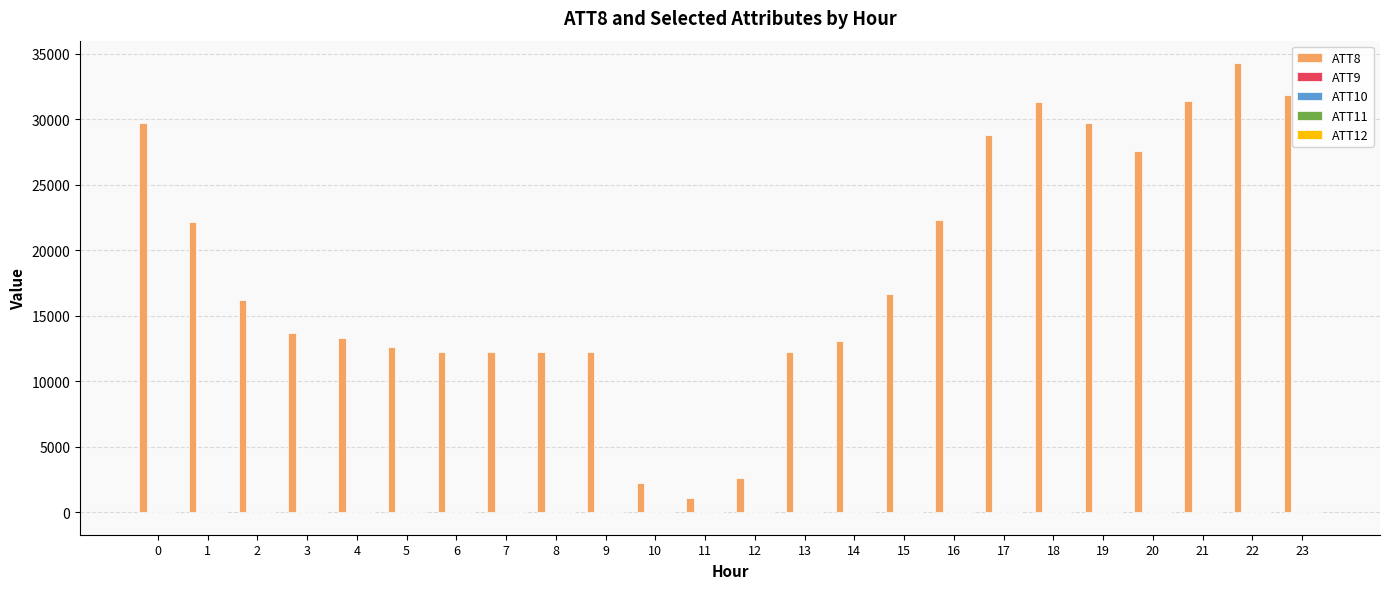

The value of ATT8 at 15 is 28266.7. True or false?

False